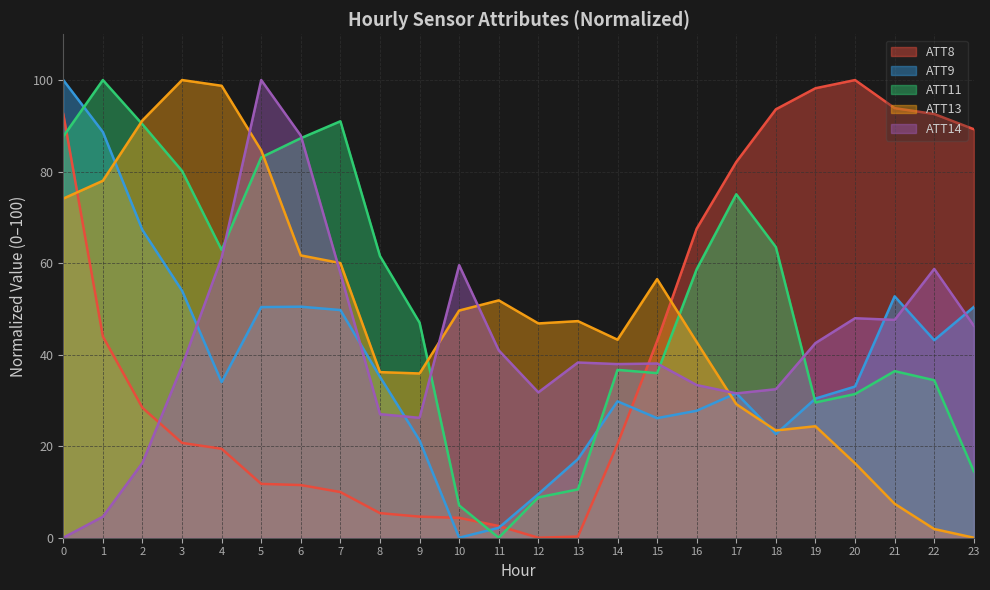

What is the average value of the ATT8 series?

43.2